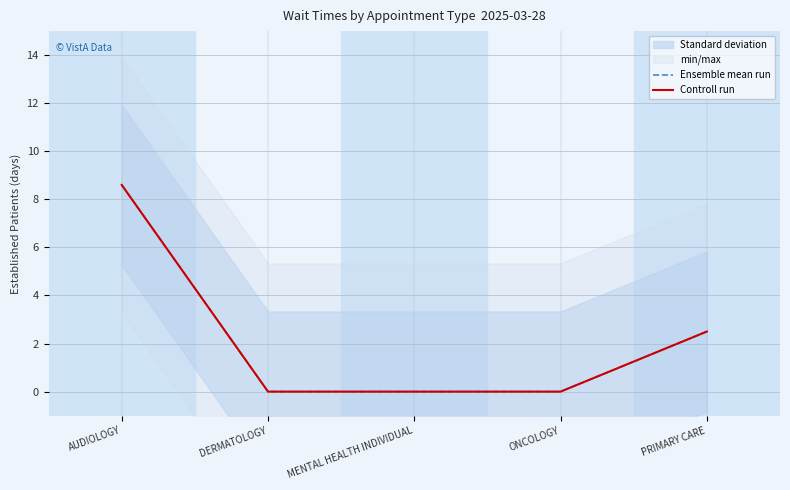

True or false: Ensemble mean run has more than 0 points higher than both neighbors.

False